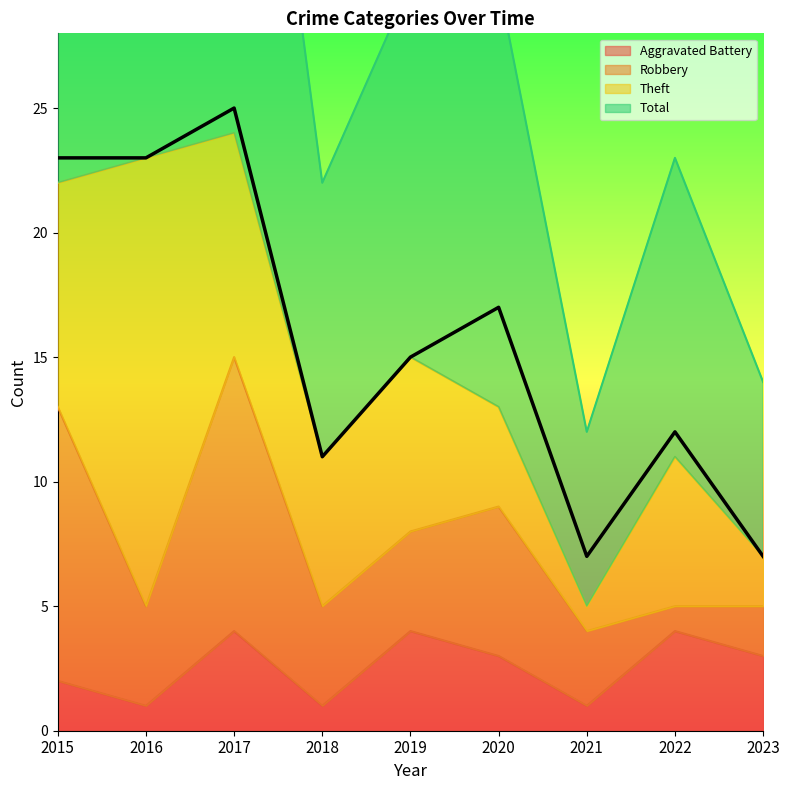

The value of Aggravated Battery at 2016 is 2. True or false?

False